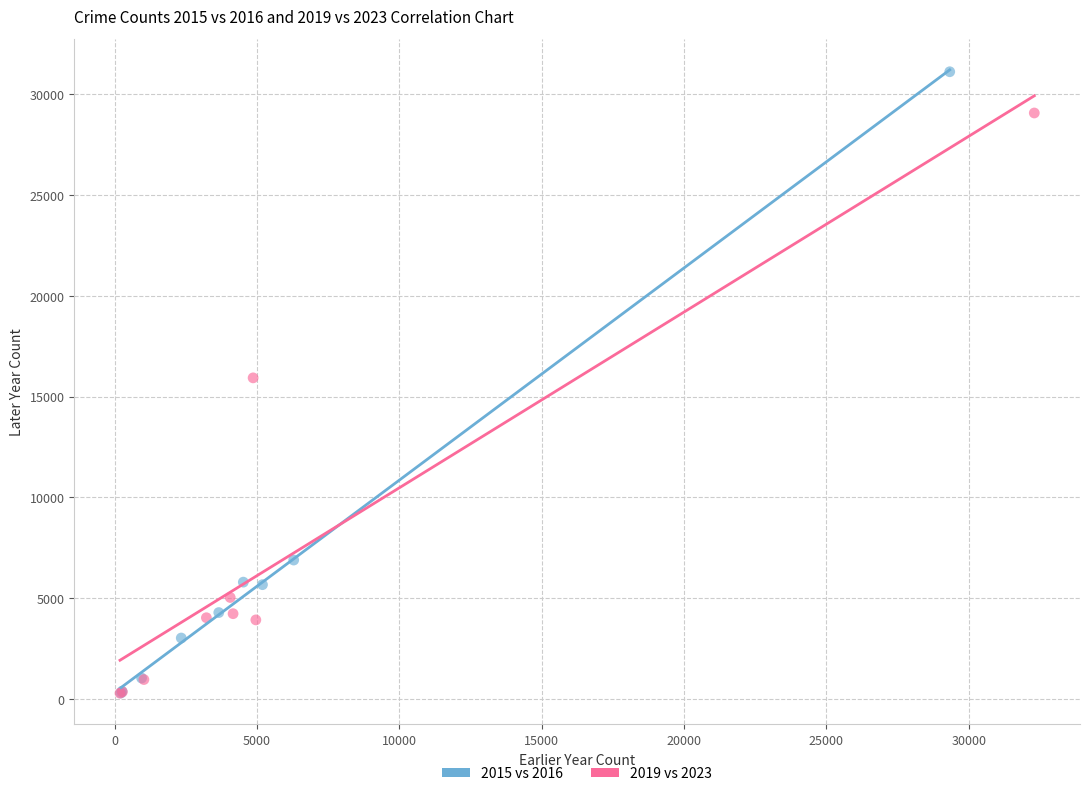

Which series has the largest Y range (max minus min)?

2015 vs 2016